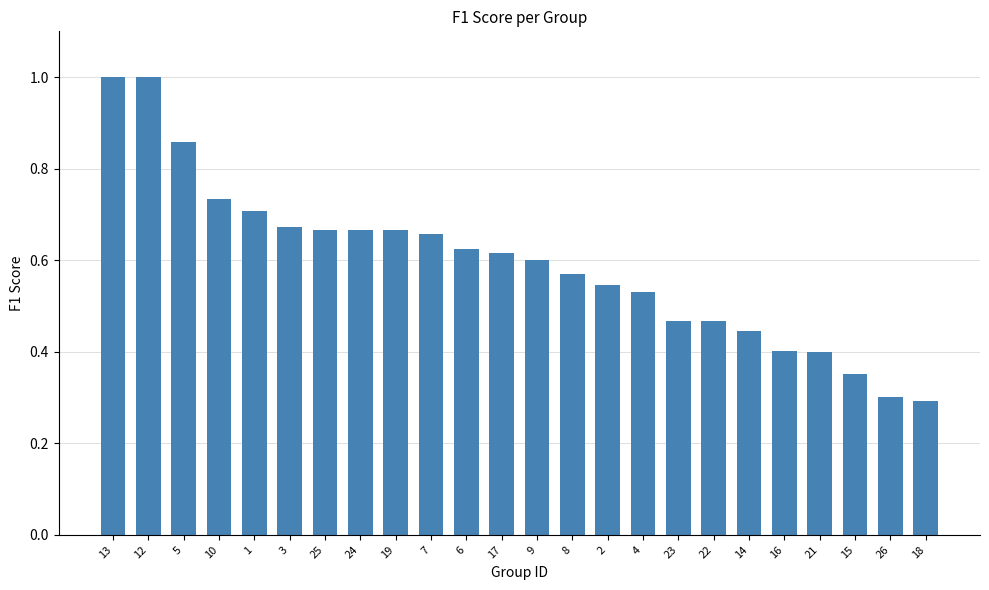

True or false: the data shows 0.6 at 17.

True